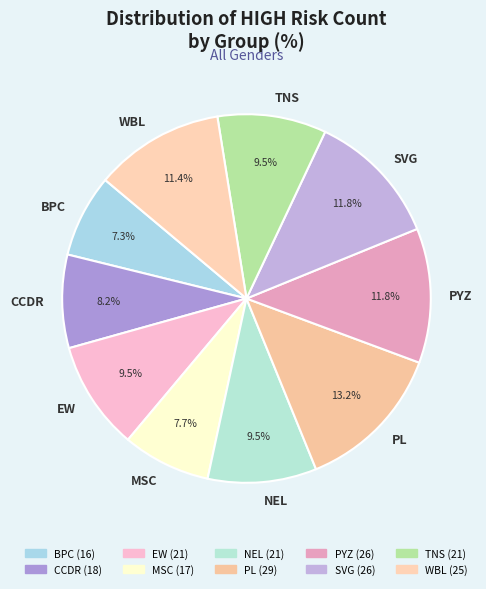

To the nearest percent, what is the average slice percentage?

10%